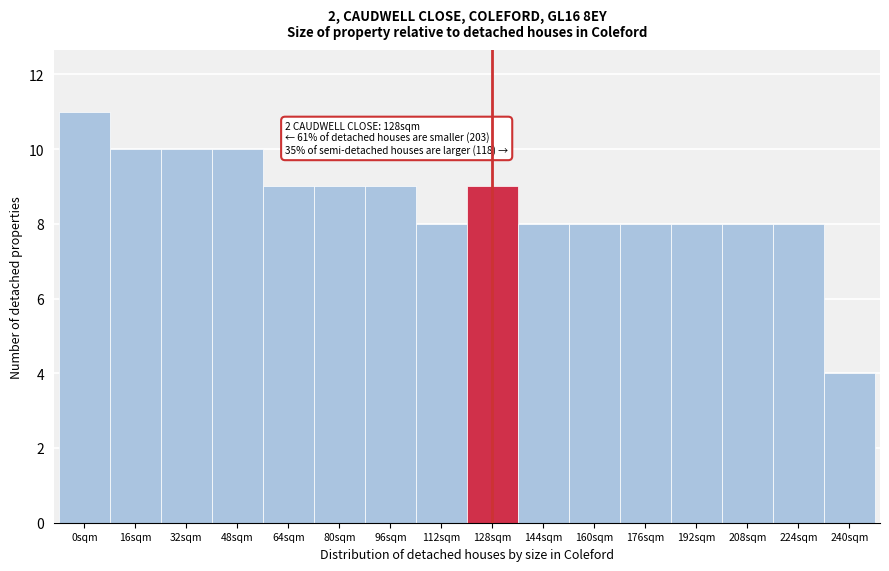

Reading left to right, extract all data points from this chart.

11	10	10	10	9	9	9	8	9	8	8	8	8	8	8	4